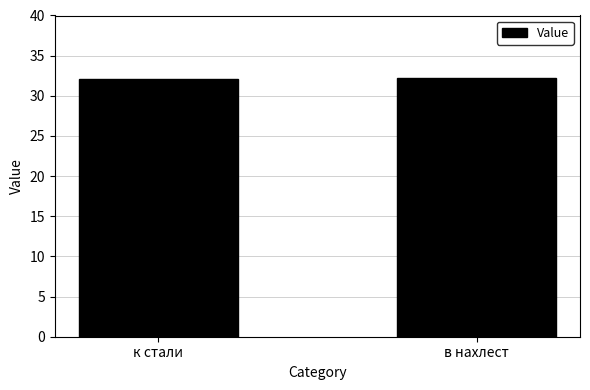

What is the difference between the values at к стали and в нахлест?

0.1